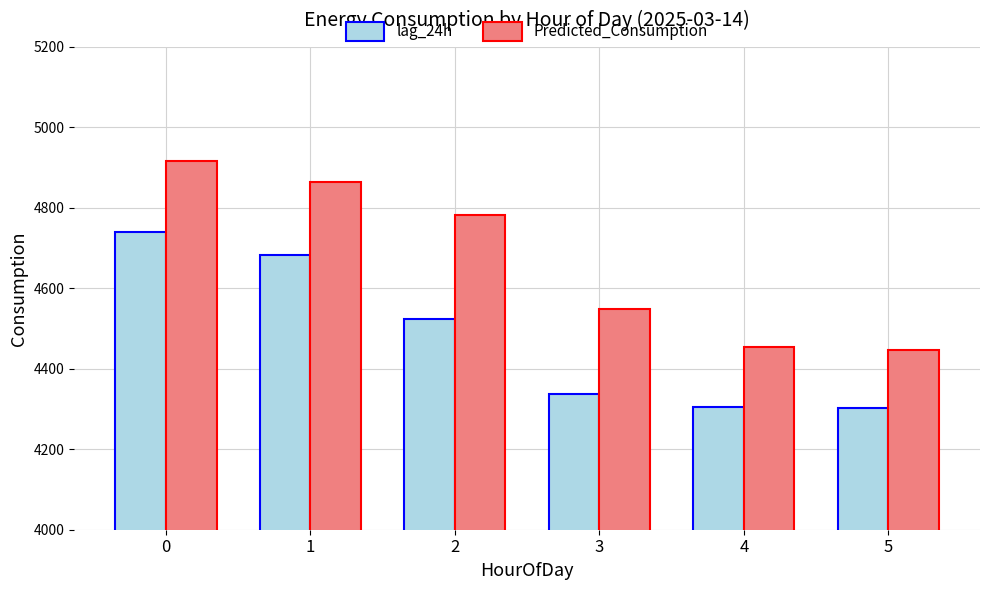

What is the maximum value shown in the chart?

4915.4